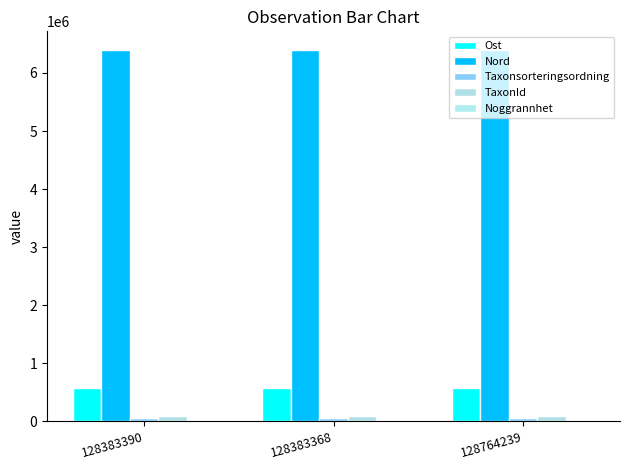

Between 128383368 and 128764239, which series saw the biggest shift?

Taxonsorteringsordning